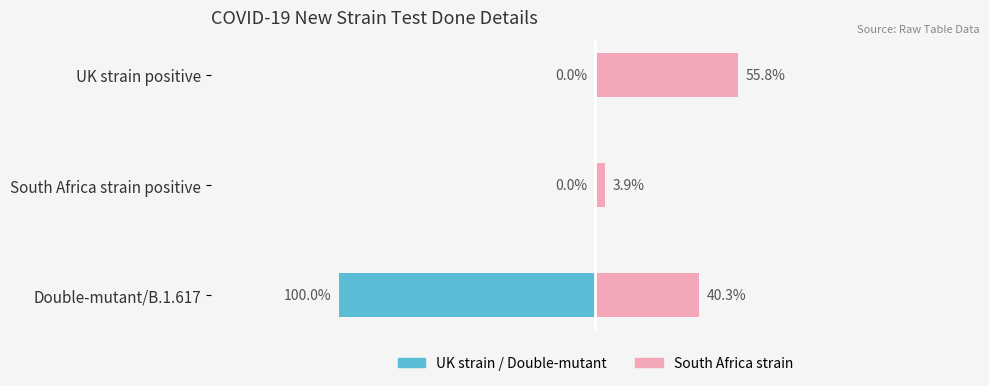

What is the sum of all Unmarried values?

100.0